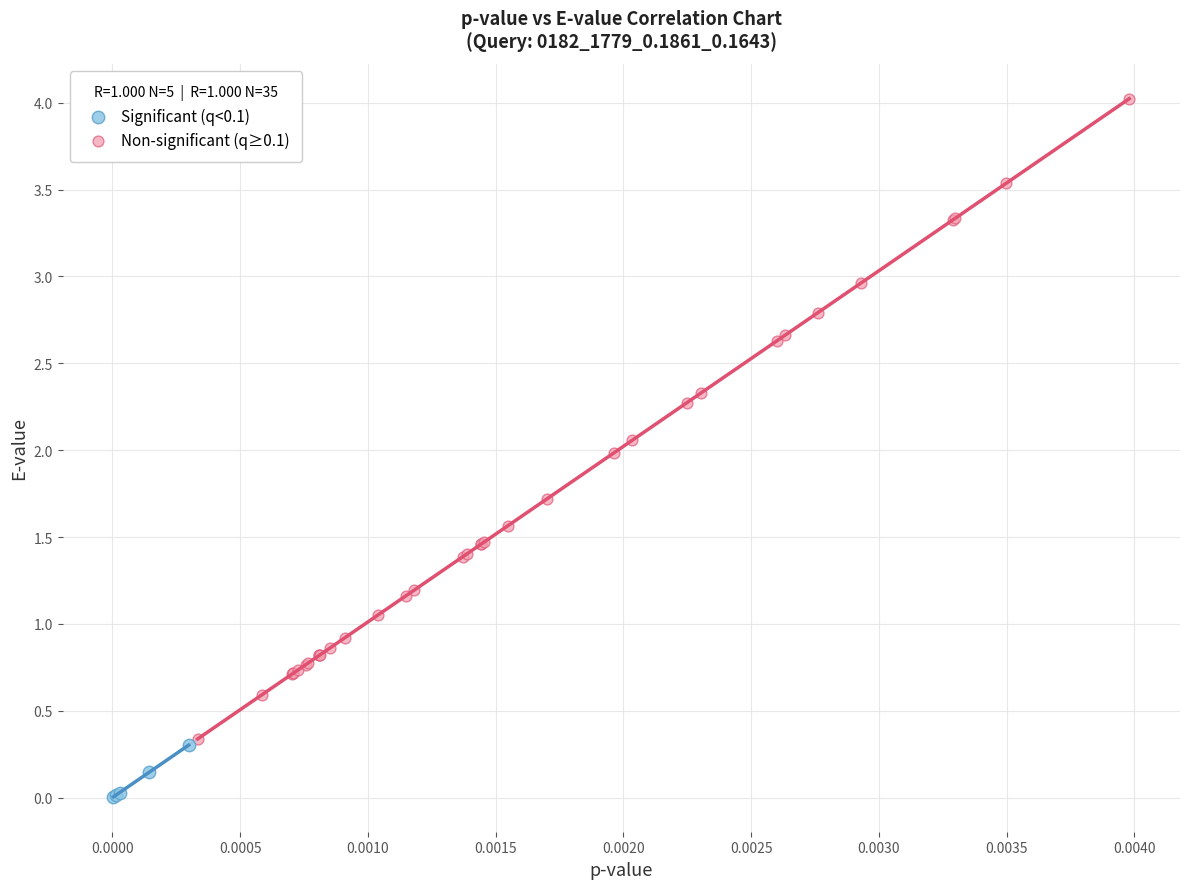

Which series has the widest spread of Y values?

Non-significant (q≥0.1)